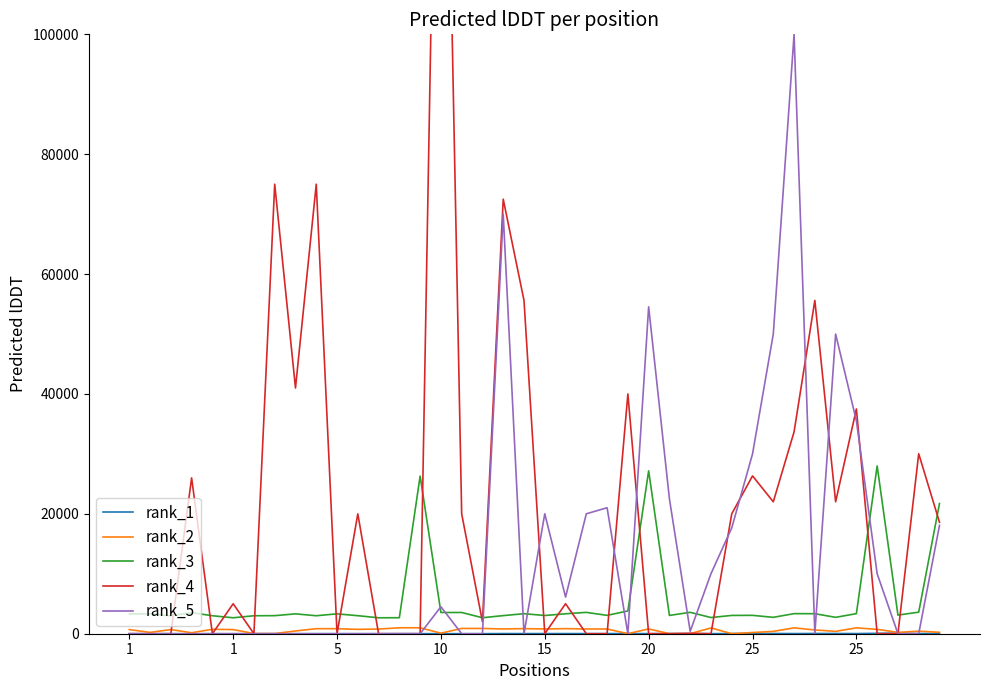

Reading right to left, what are all the values shown in this chart?

rank_1: 36	34	99	67	24	36	41	24	36	47	28	12	28	28	16	28	24	20	21	24	21	24	6	6	13	9	9	3	5	6	6	8	6	6	1	2	1	1	2	1
rank_2: 240	430	220	730	980	390	630	980	390	200	10	960	10	10	800	10	790	790	850	790	850	790	880	880	90	990	990	780	730	840	840	460	30	30	690	740	160	690	220	690
rank_3: 21725	3601	3106	27990	3351	2734	3341	3349	2734	3066	3052	2700	3568	3053	27174	3800	3064	3561	3325	3041	3341	3023	2666	3543	3539	26304	2670	2658	3008	3316	3001	3313	3015	2999	2661	3000	3515	2996	3309	3307
rank_4: 18592	30025	0	0	37497	22009	55607	33674	22009	26333	20000	0	61	0	0	39998	0	0	5005	0	55607	72500	1999	20000	194501	0	0	0	20000	0	75000	41000	74999	0	5000	0	26000	0	0	0
rank_5: 18073	0	0	10000	35526	49997	0	99999	49997	29999	17657	10015	400	22500	54542	0	21017	20010	6108	20015	0	69999	0	0	4500	0	0	0	0	0	0	0	0	0	0	0	0	0	0	0